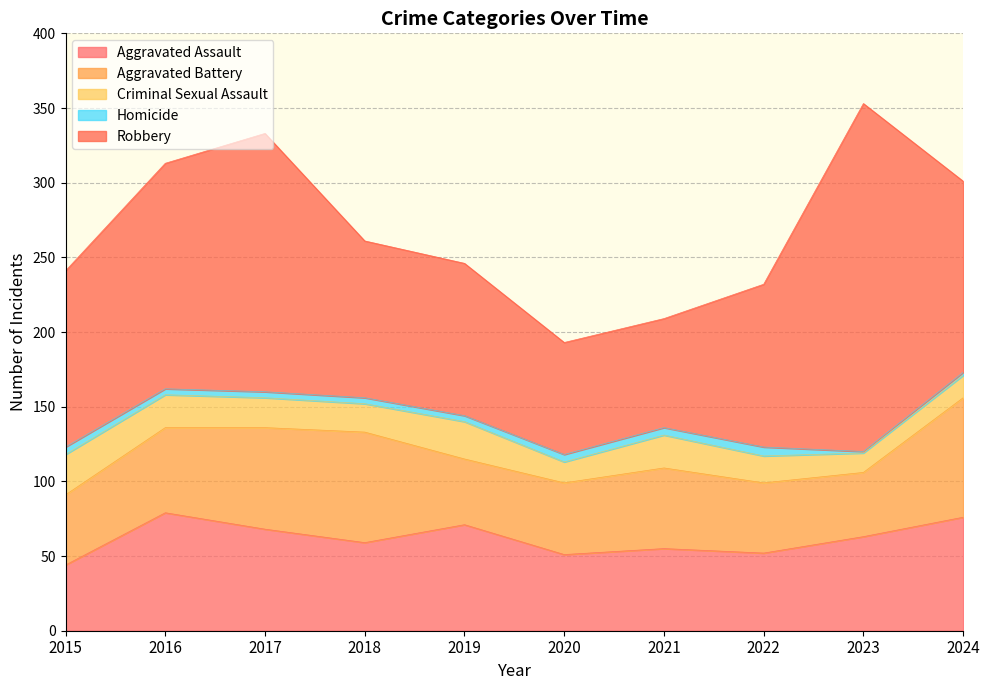

True or false: Homicide has a value of 8 at 2021.

False